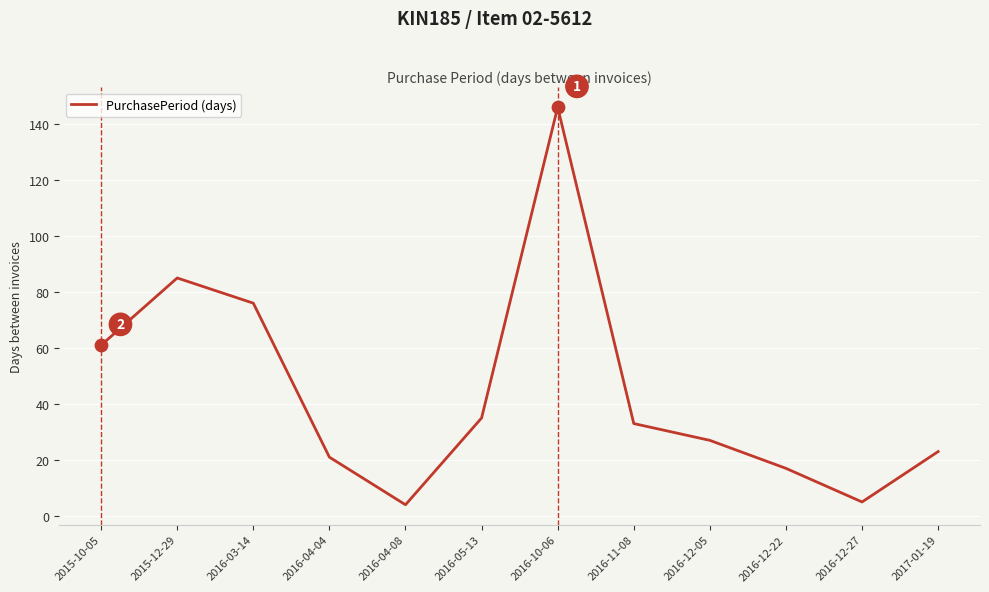

What is the change in value from 2015-12-29 to 2016-11-08?

-52